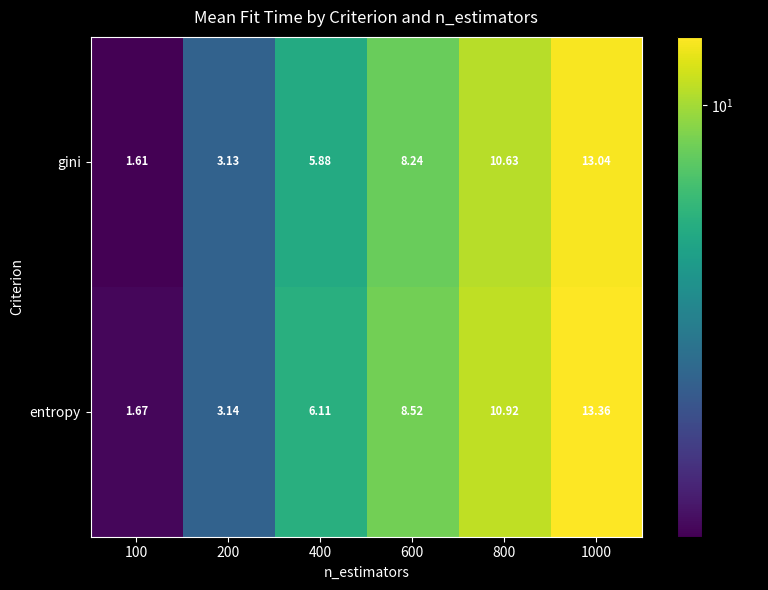

Which series has the largest range (max minus min)?

entropy